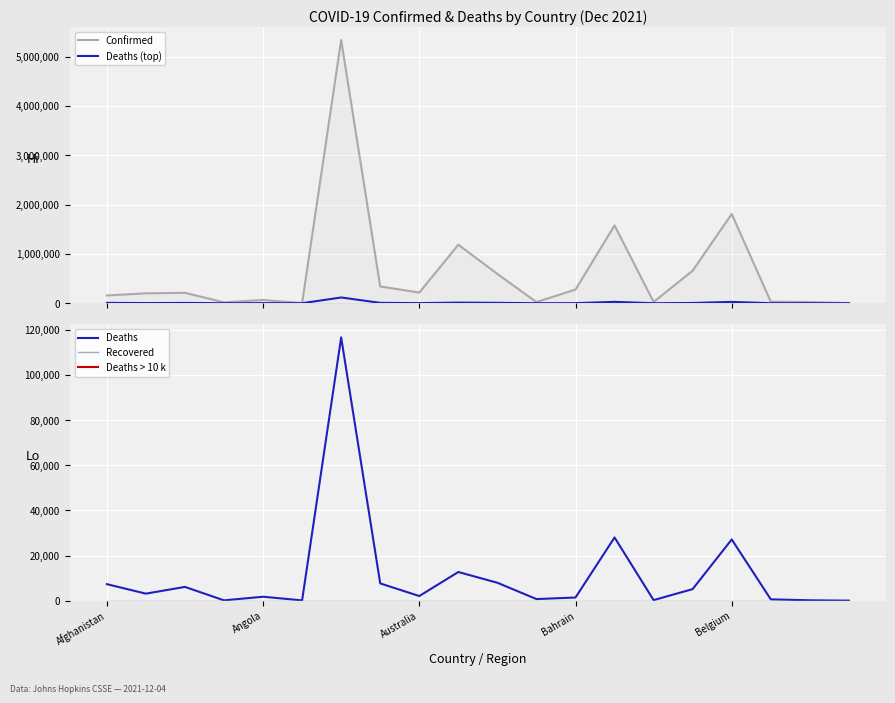

What is the maximum value for Deaths?

116639